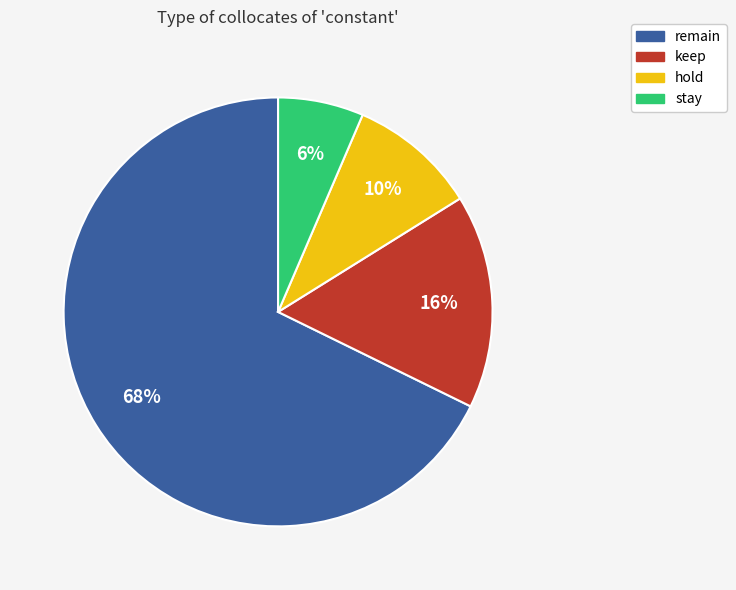

Is the sum of stay and keep greater than half?

No